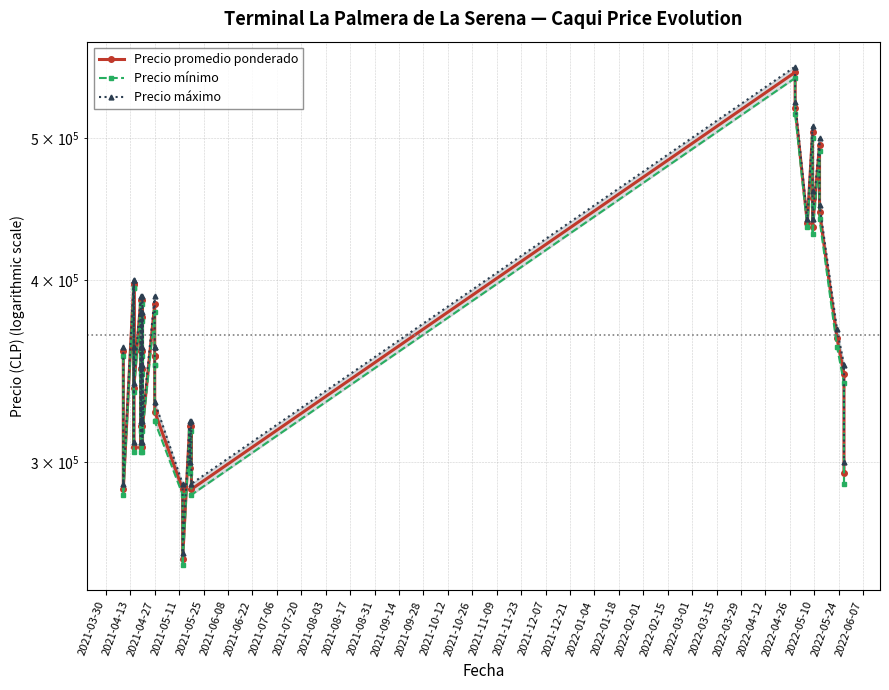

What is the maximum value for Precio máximo?

560000